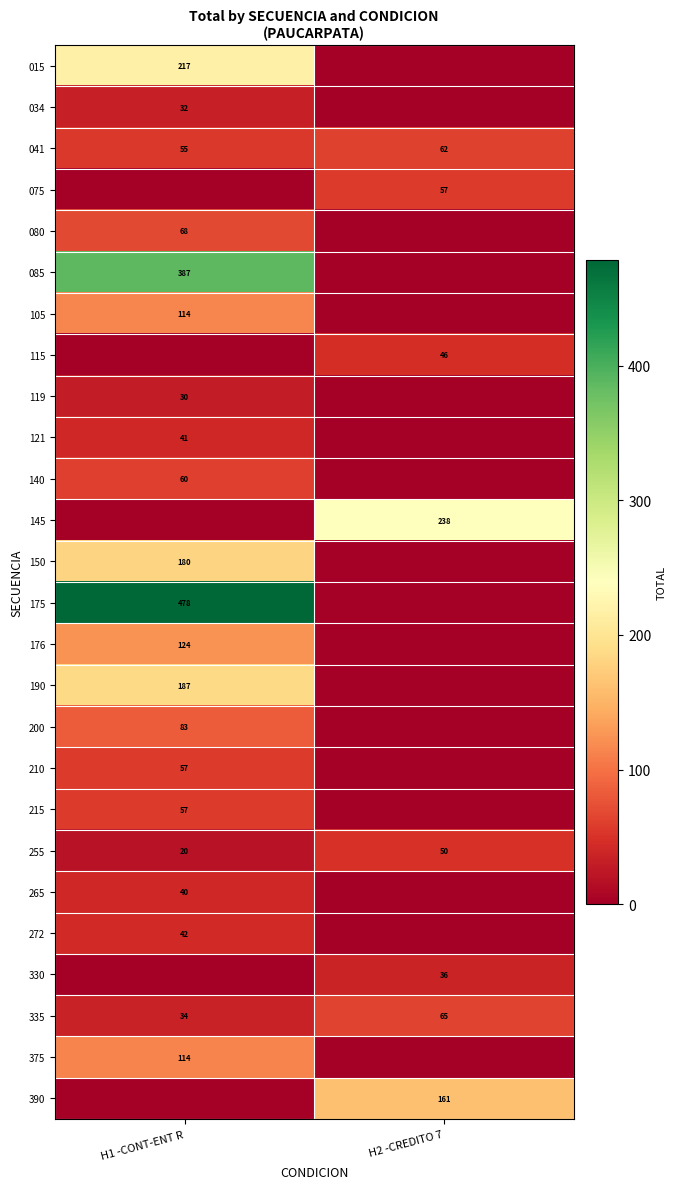

True or false: 375 has a value of 75 at H1 -CONT-ENT R.

False